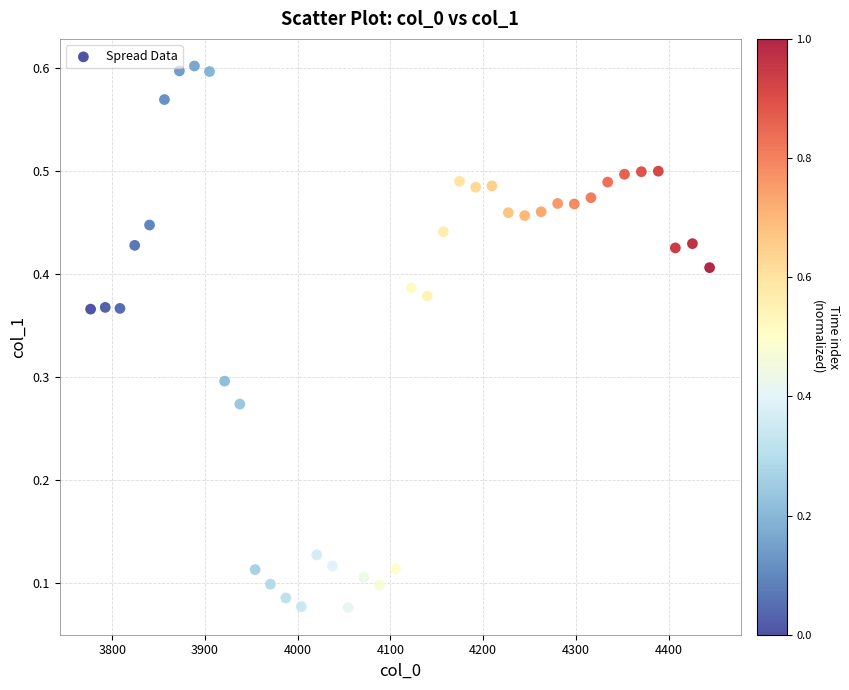

What is the range of X values (max minus min)?

667.4